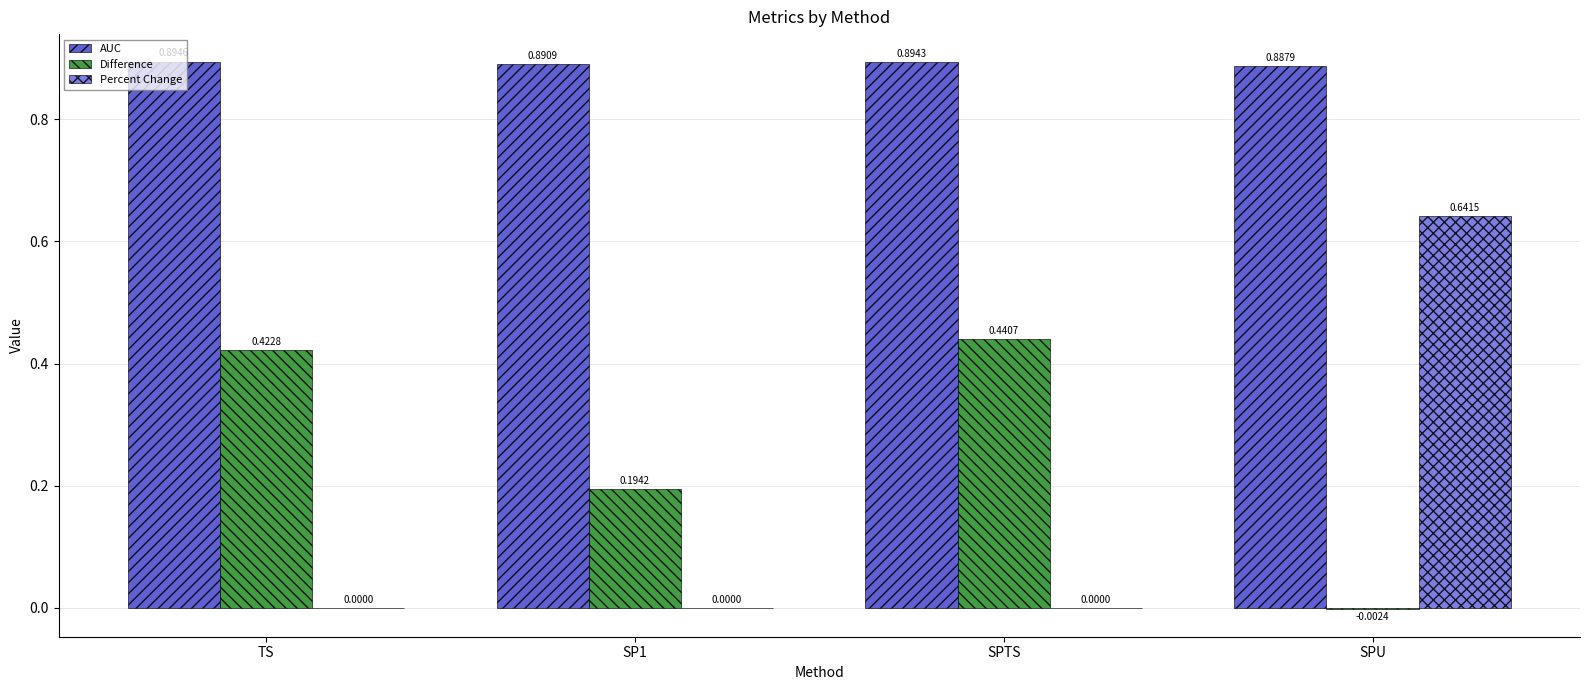

Where does the Difference series first go above 0?

TS